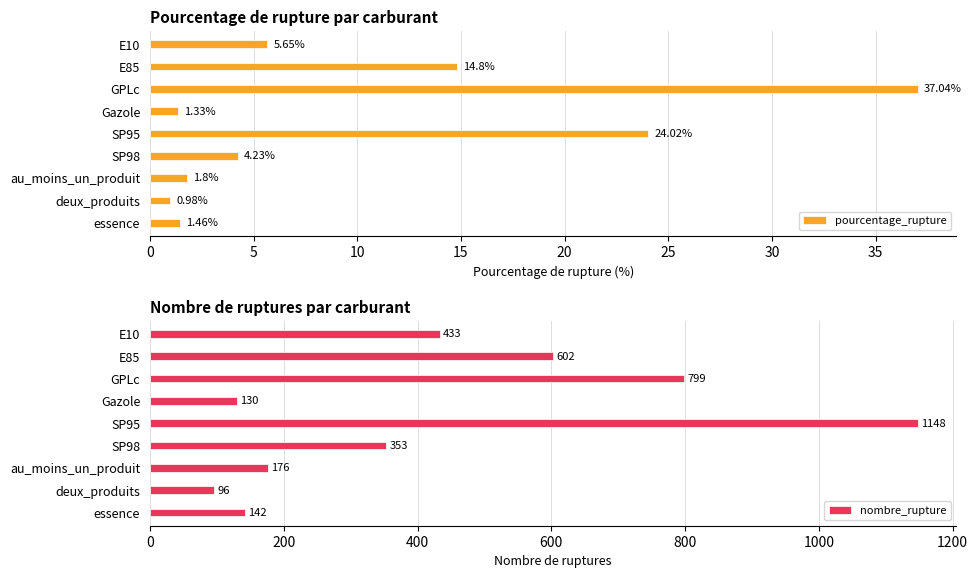

At which label is nombre_rupture closest to 622?

E85